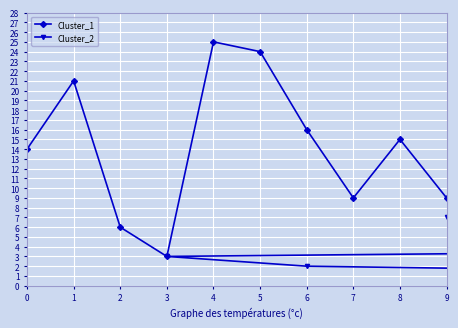

What is the difference between the maximum and minimum values in the Cluster_1 series?

22